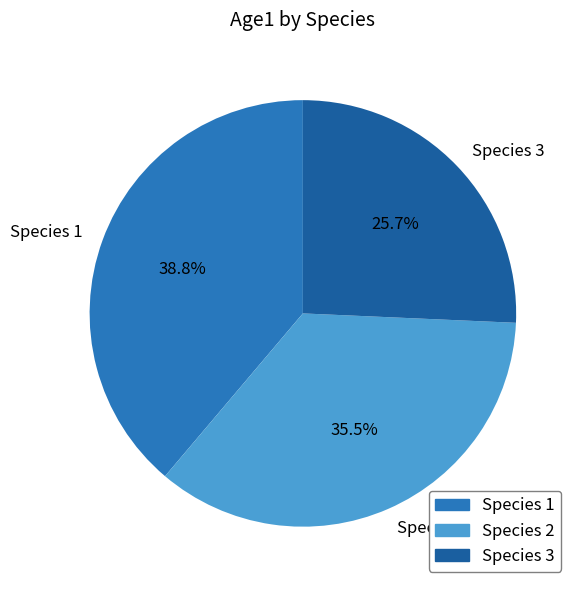

To the nearest percent, what is the difference between the largest and smallest slice percentages?

13%